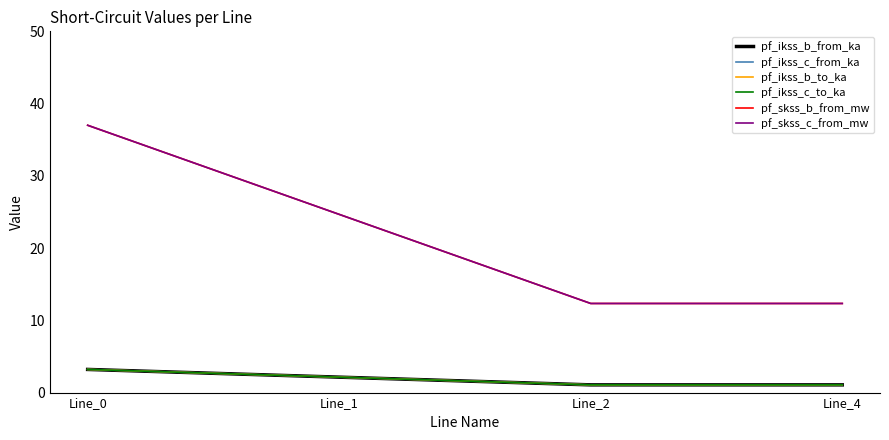

Does the chart have visible grid lines?

No